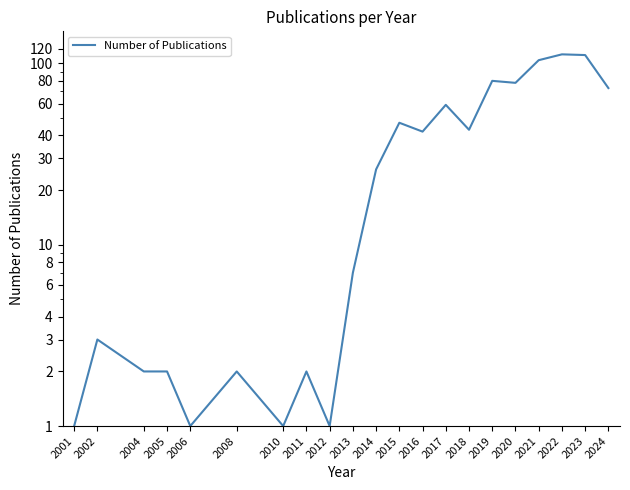

Where is the data nearest to the value 56?

2017